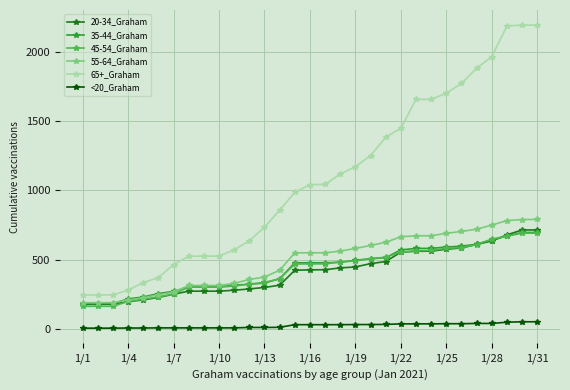

At how many categories does at least one series exceed 83?

31